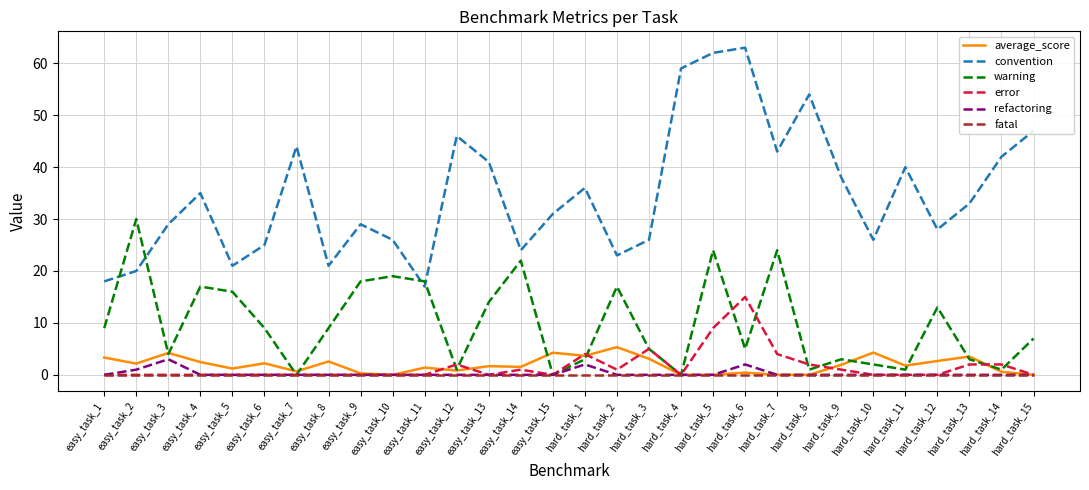

After their last crossing, which series has the higher values: average_score or warning?

warning